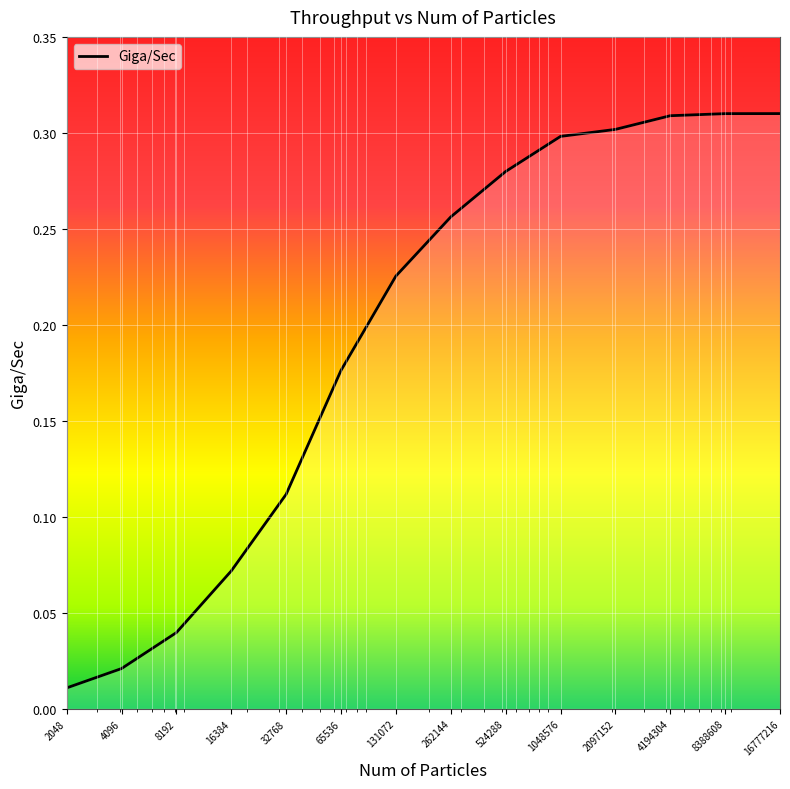

Rank the categories by value from highest to lowest.

16777216, 8388608, 4194304, 2097152, 1048576, 524288, 262144, 131072, 65536, 32768, 16384, 8192, 4096, 2048